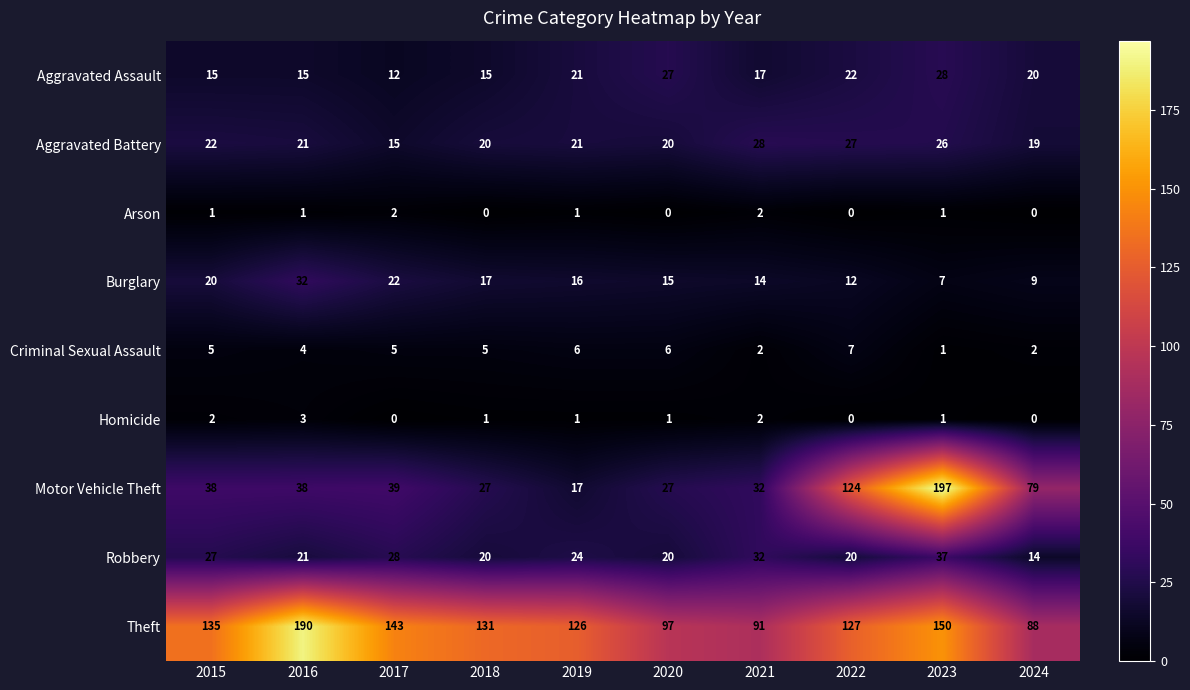

Rank the categories by Theft value from highest to lowest.

2016, 2023, 2017, 2015, 2018, 2022, 2019, 2020, 2021, 2024